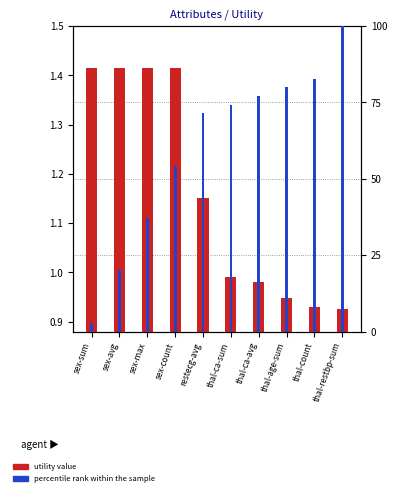

What is the label of the 1st bar from the right?

thal-restbp-sum